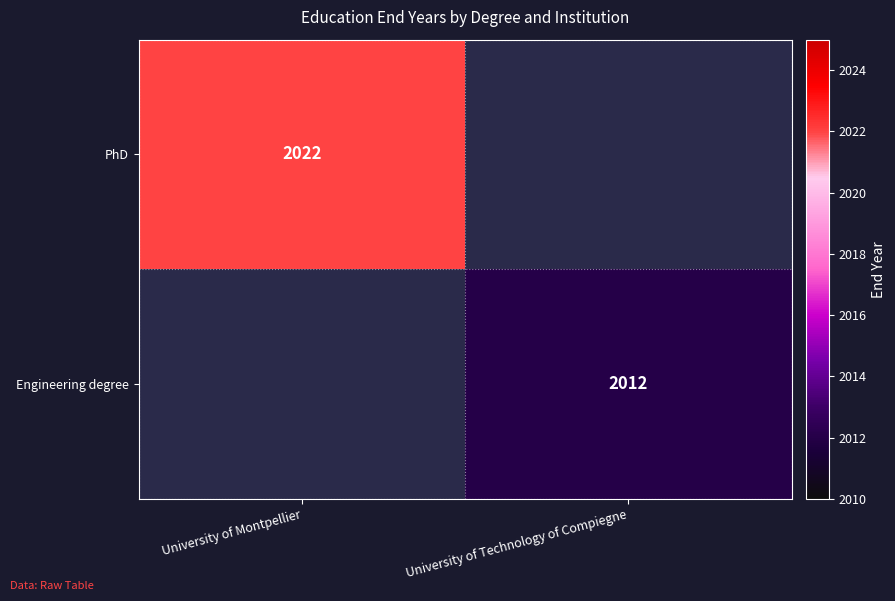

Is it true that PhD equals 3517 at University of Montpellier?

False